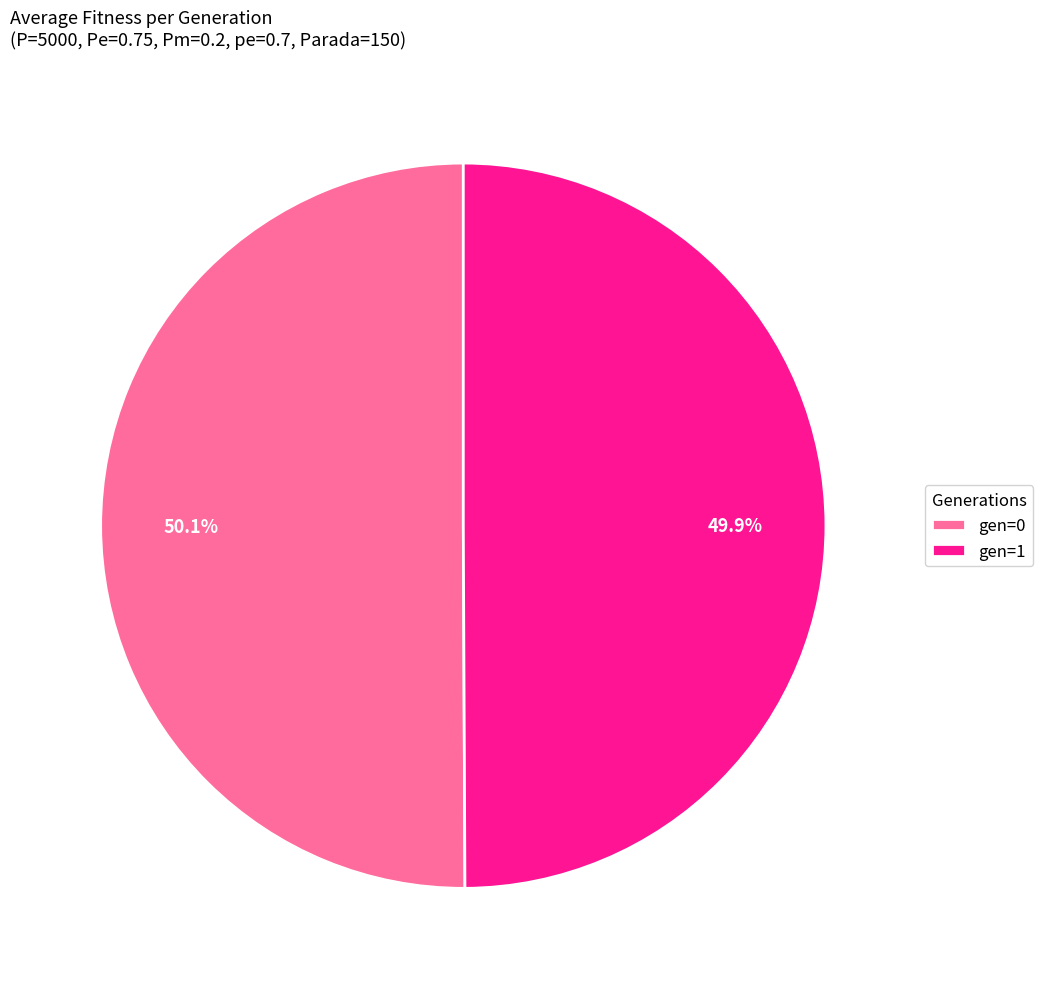

Does any single category account for the majority?

Yes